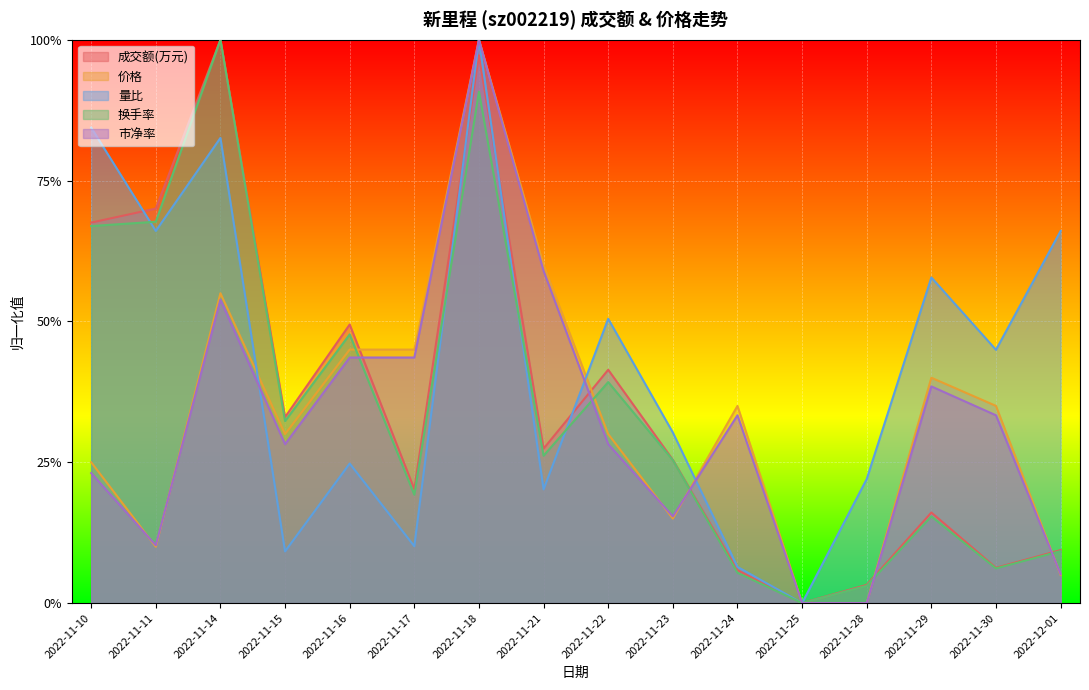

Reading right to left, extract all data points from this chart.

成交额(万元): 0.1	0.1	0.2	0.0	0.0	0.1	0.3	0.4	0.3	1.0	0.2	0.5	0.3	1.0	0.7	0.7
价格: 0.1	0.4	0.4	0.0	0.0	0.4	0.2	0.3	0.6	1.0	0.5	0.5	0.3	0.6	0.1	0.3
量比: 0.7	0.4	0.6	0.2	0.0	0.1	0.3	0.5	0.2	1.0	0.1	0.2	0.1	0.8	0.7	0.8
换手率: 0.1	0.1	0.2	0.0	0.0	0.1	0.3	0.4	0.3	0.9	0.2	0.5	0.3	1.0	0.7	0.7
市净率: 0.1	0.3	0.4	0.0	0.0	0.3	0.2	0.3	0.6	1.0	0.4	0.4	0.3	0.5	0.1	0.2